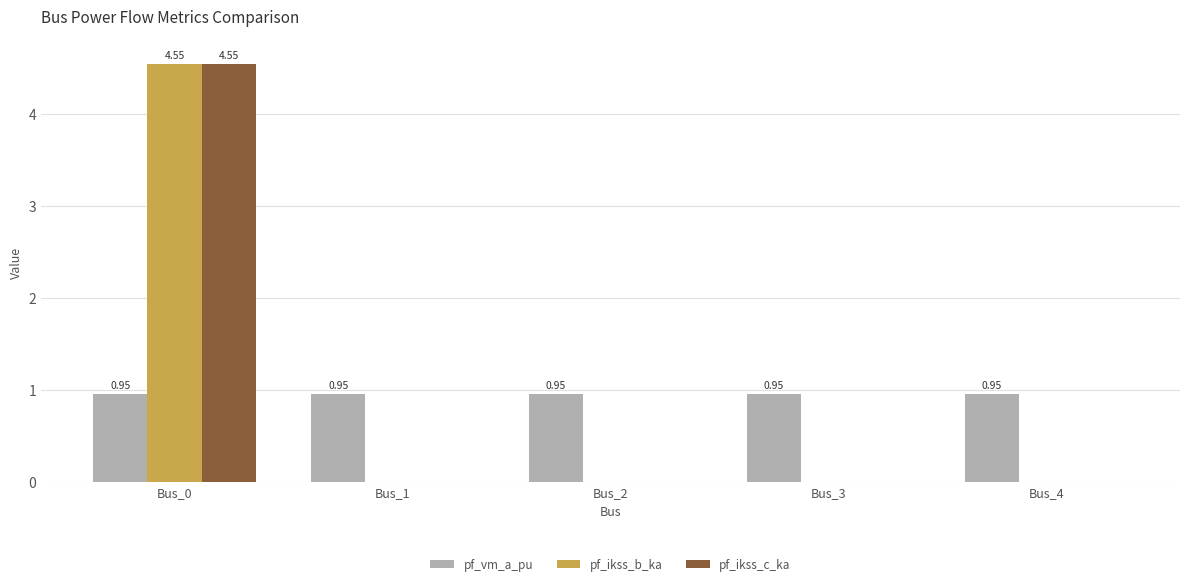

What is the sum of the pf_vm_a_pu values at Bus_1 and Bus_2?

1.9